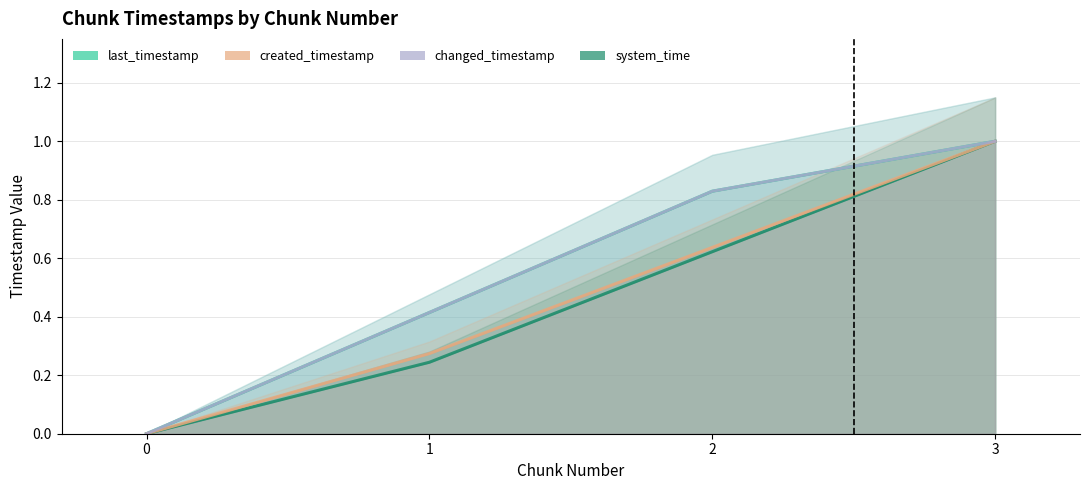

True or false: system_time and created_timestamp intersect in this chart.

False